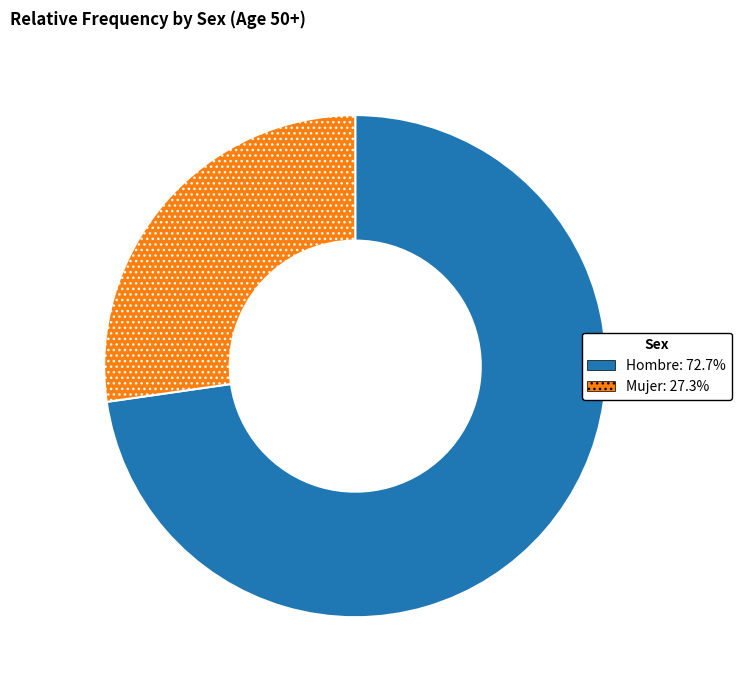

Count the number of slices in the pie.

2